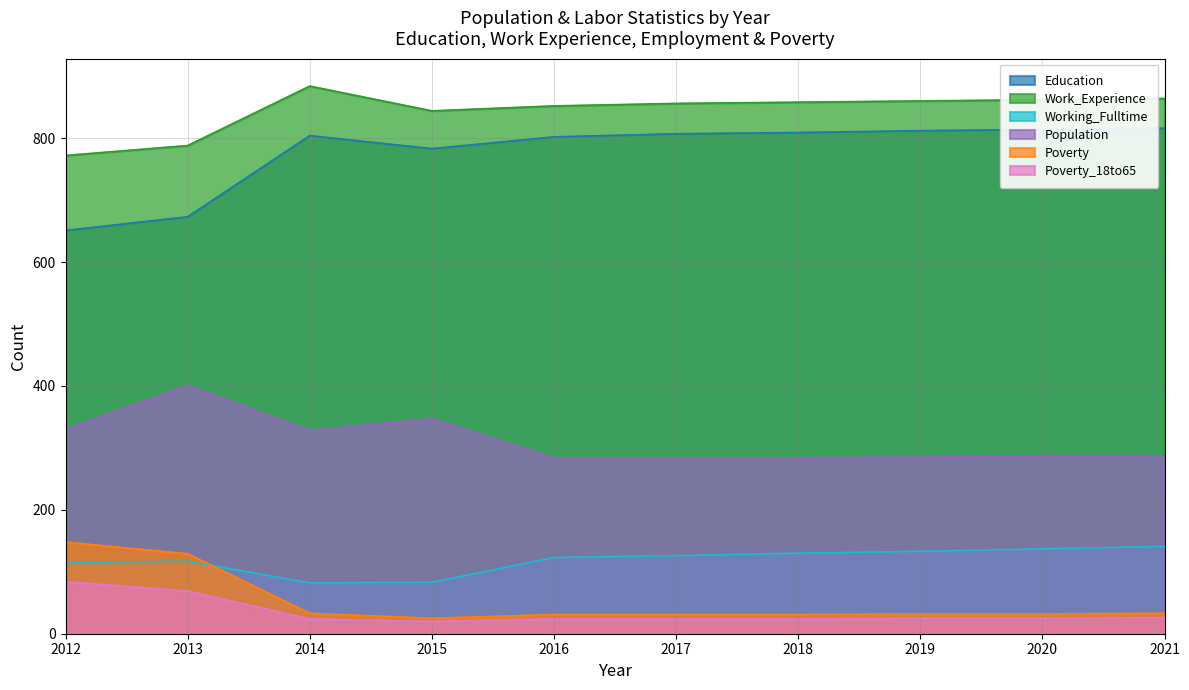

Reading left to right, what are all the values shown in this chart?

Education: 651	673	804	783	802	807	809	812	814	816
Work_Experience: 772	788	884	844	852	856	858	860	862	864
Working_Fulltime: 115	117	82	83	123	126	130	133	137	141
Population: 330	401	328	347	284	284	284	285	286	287
Poverty: 148	129	33	25	31	31	31	32	32	33
Poverty_18to65: 84	69	24	20	24	24	24	25	25	26